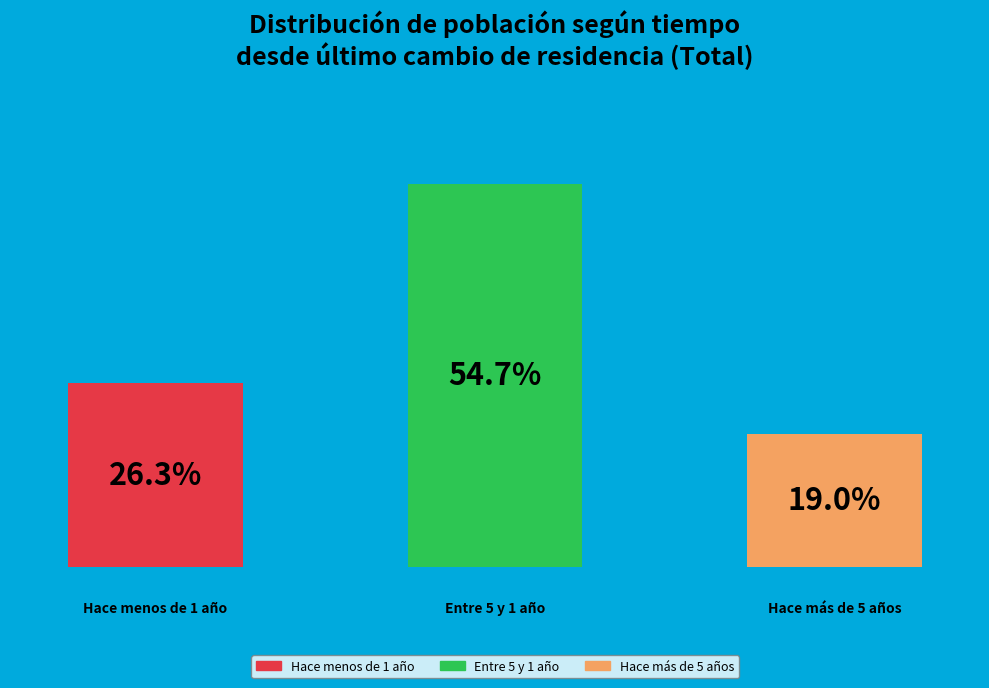

What is the ratio of the value at Hace más de 5 años to the value at Entre 5 y 1 año?

0.3